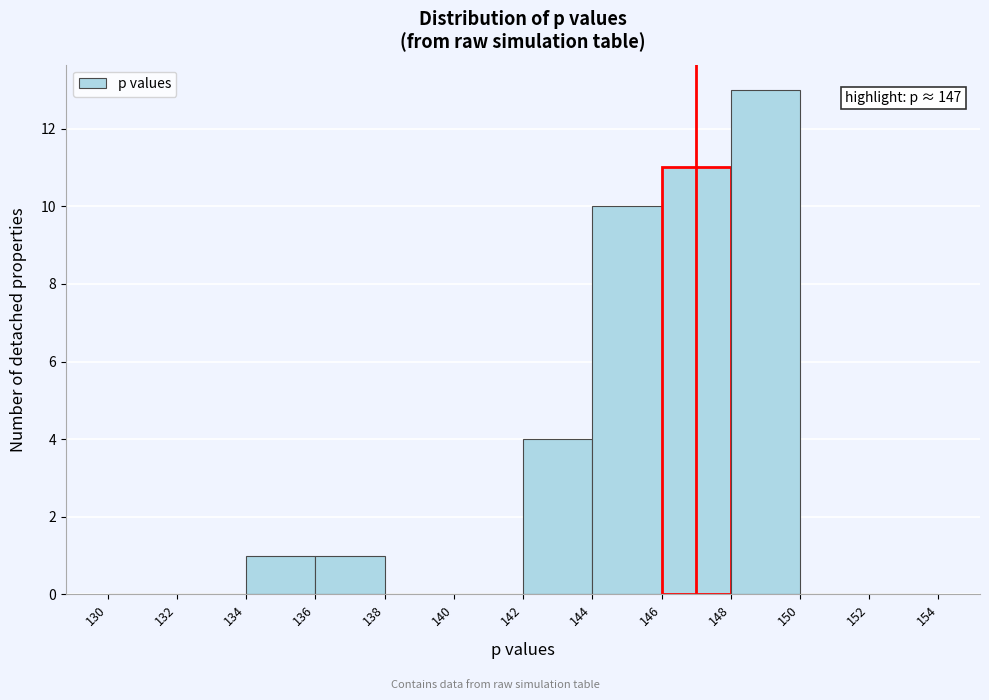

Over which range of the x-axis is the bar tallest?

148 to 150